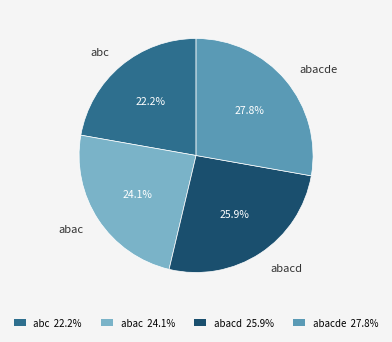

Is abc the majority of the pie?

No